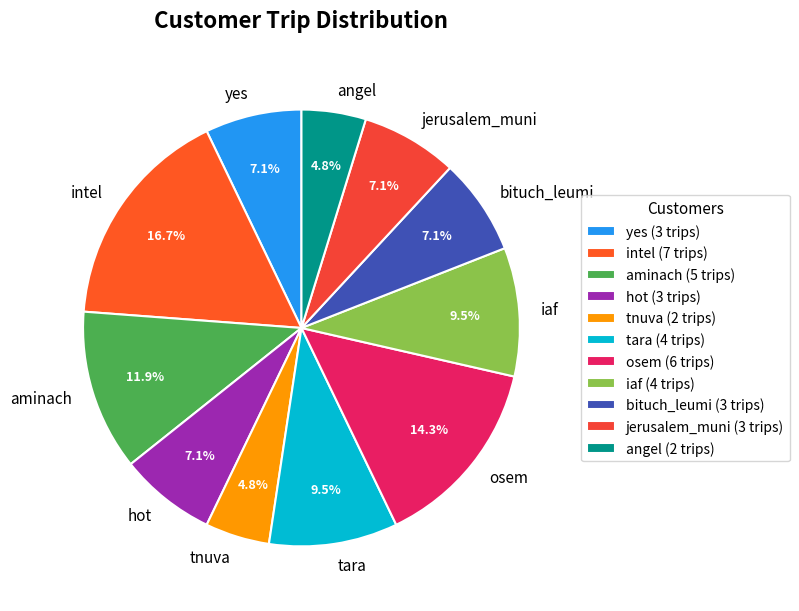

Is it true that jerusalem_muni is 1% of the pie?

False